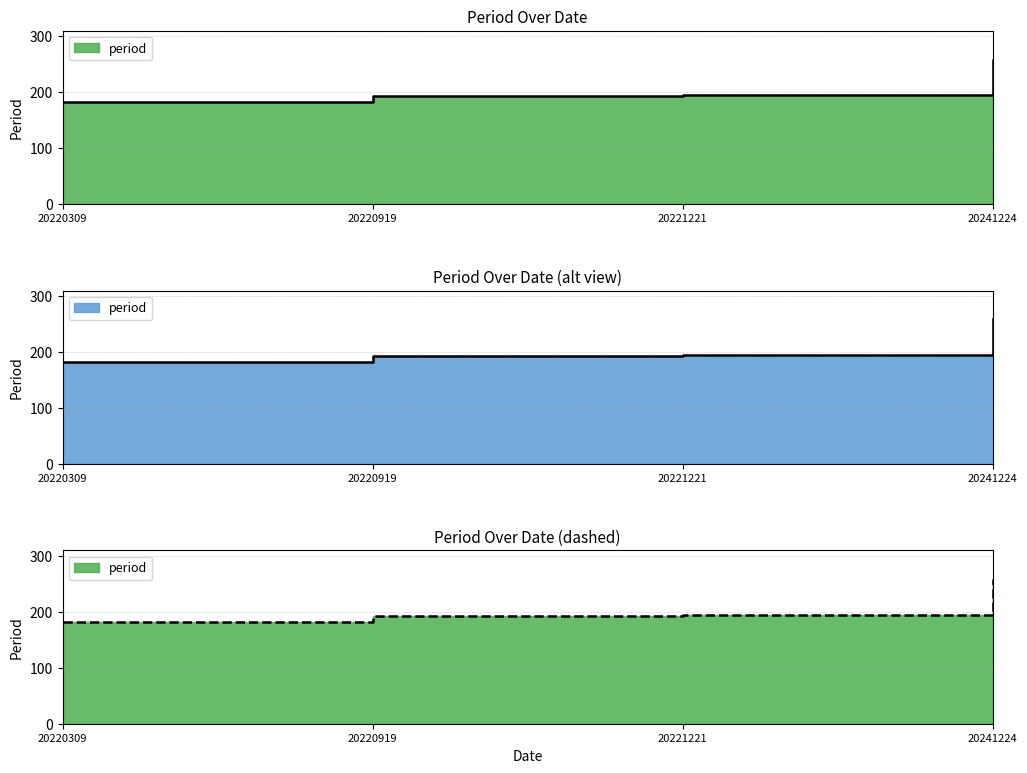

Which category has the highest value across all series?

20241224